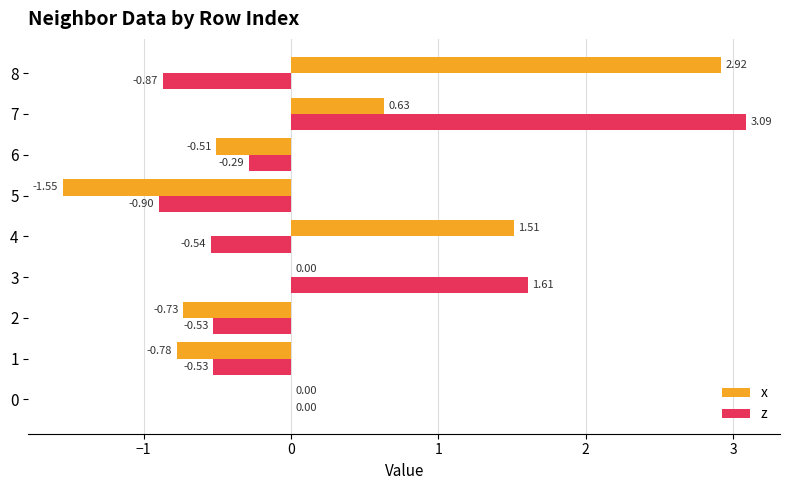

What is the sum of the x values at 7 and 5?

-0.9